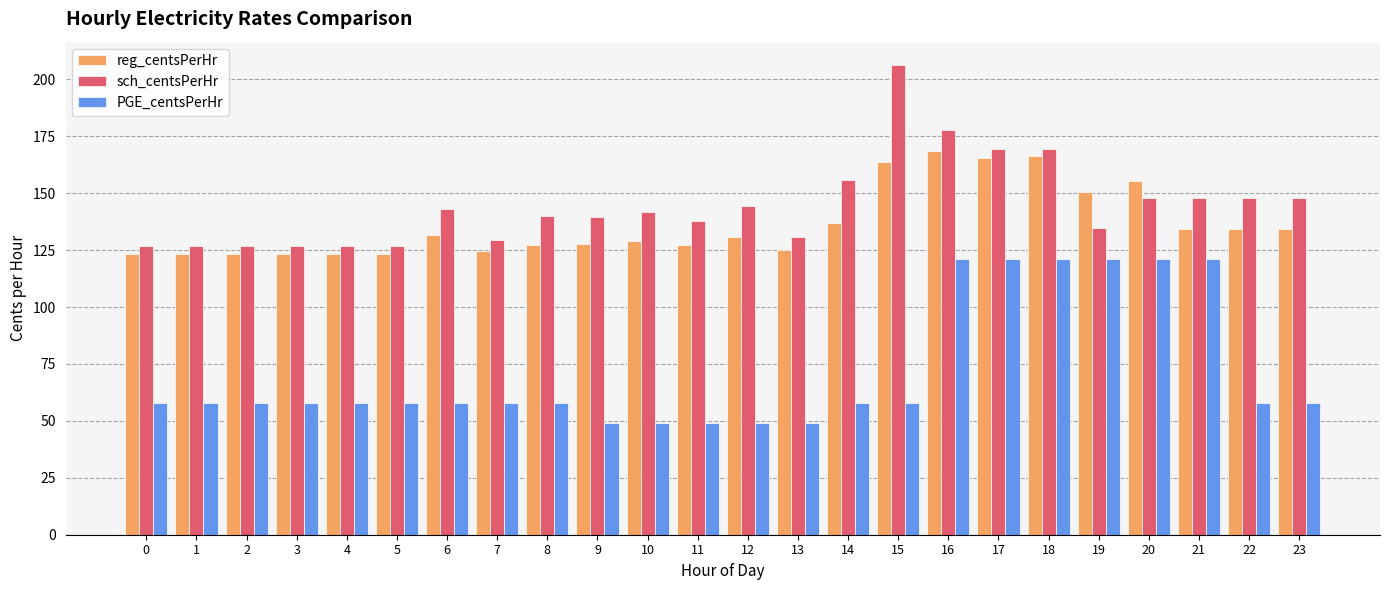

True or false: PGE_centsPerHr has a value of 49.2 at 13.

True